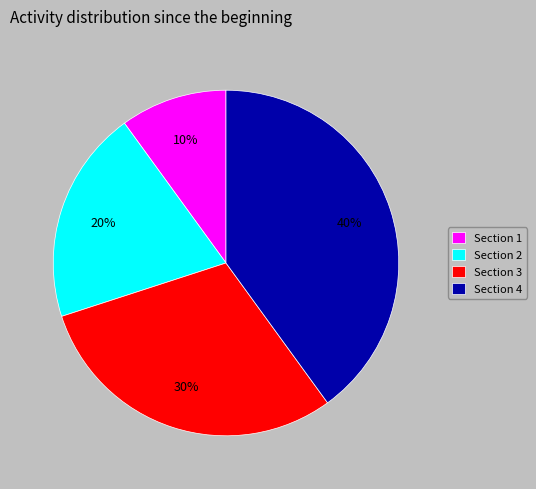

Is there any slice that represents more than half of the pie?

No